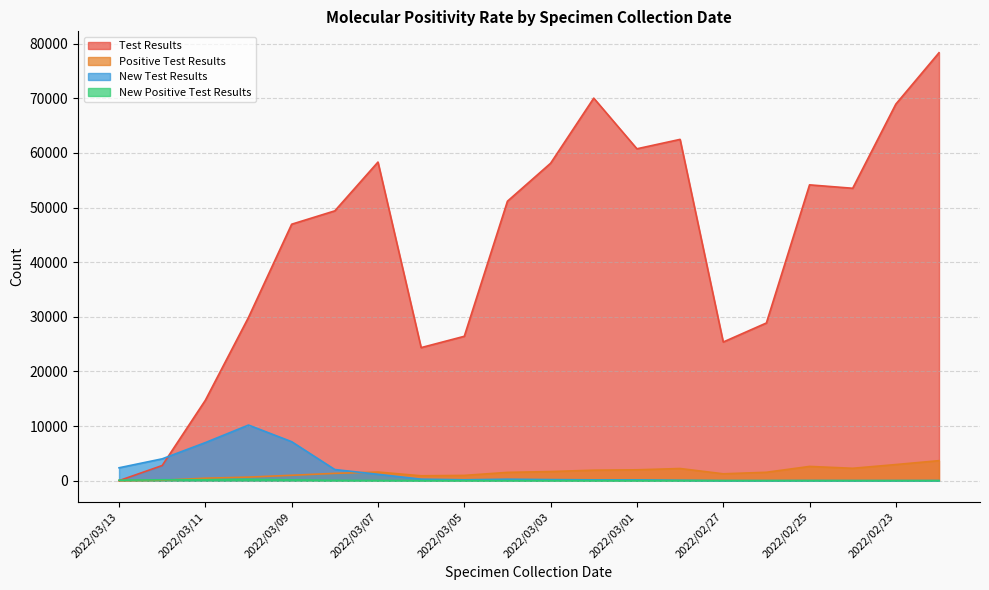

Where is New Test Results nearest to the value 5087?

2022/03/12